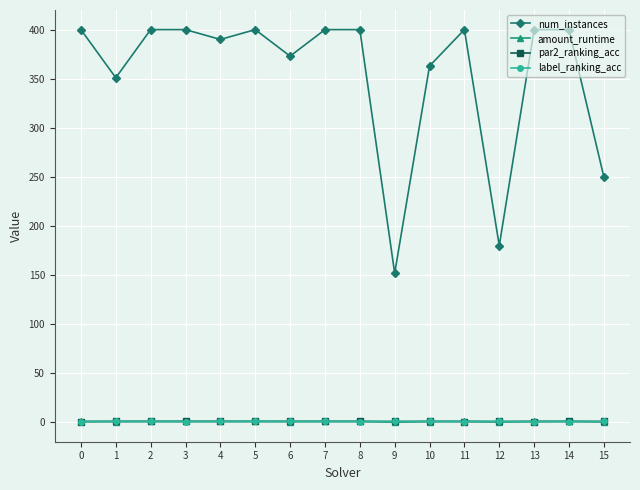

Between which two adjacent categories do label_ranking_acc and amount_runtime first intersect?

0 and 1